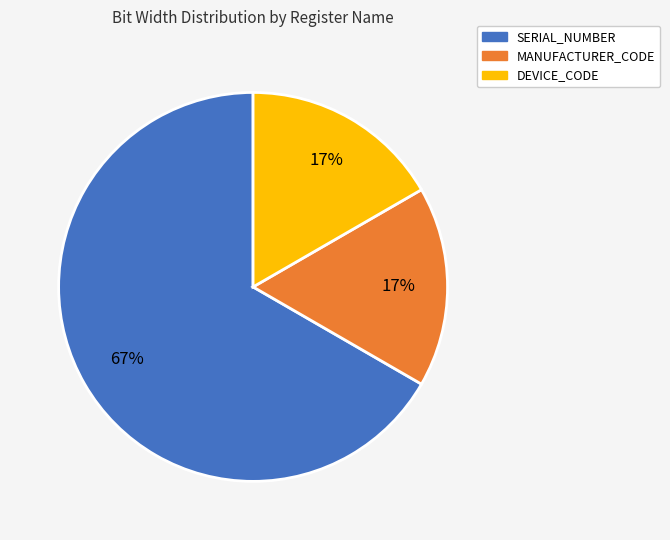

True or false: DEVICE_CODE accounts for 22% of the total.

False